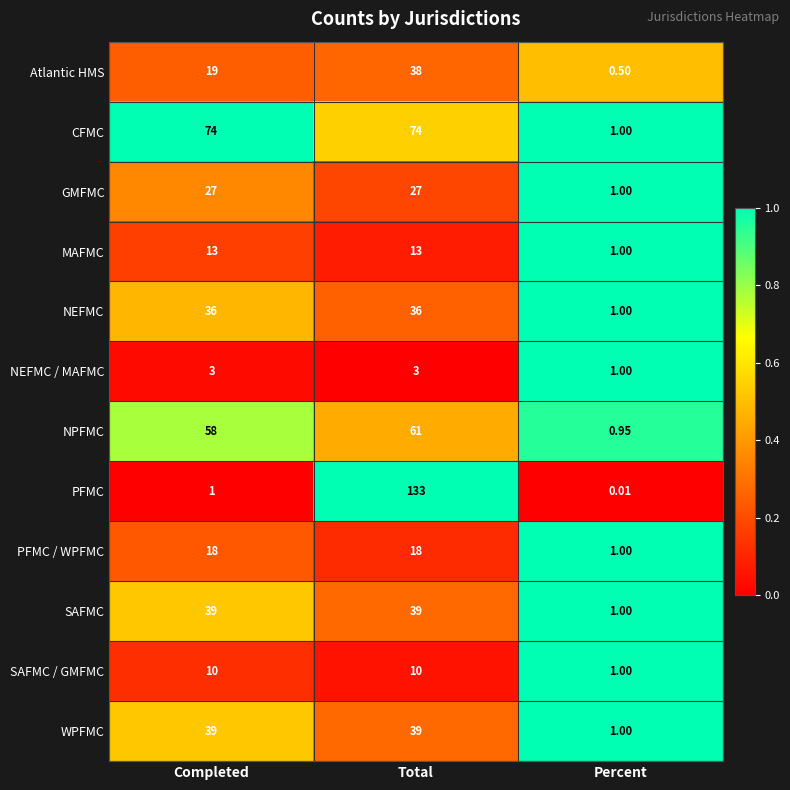

Which series has the largest range (max minus min)?

PFMC